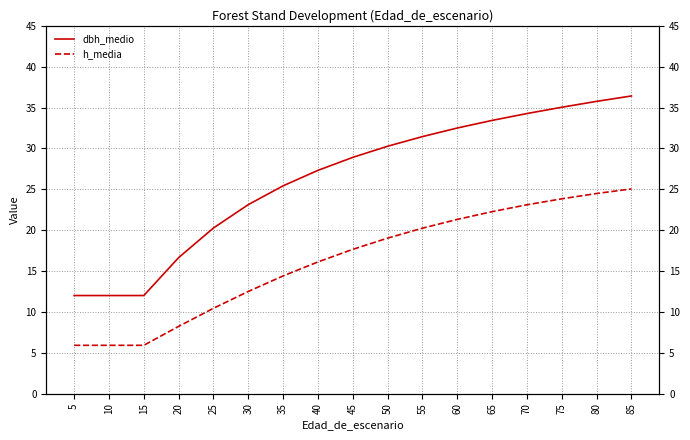

Which has a higher value, 60 or 45?

60